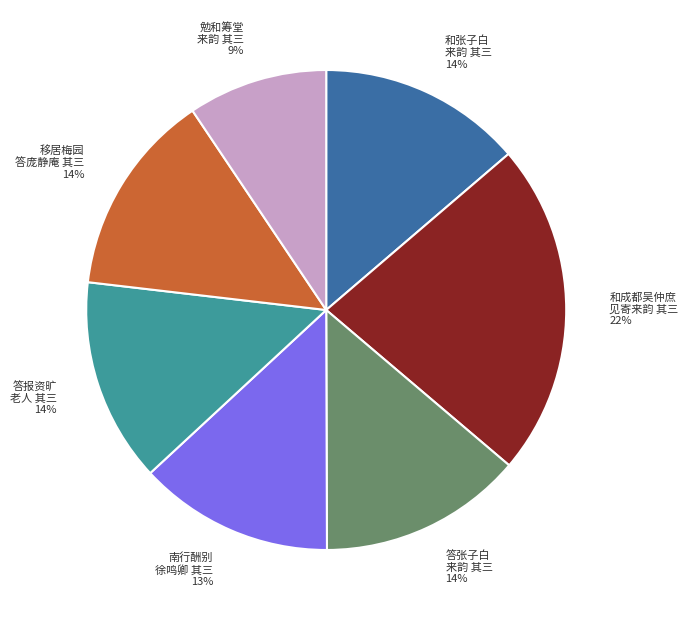

To the nearest percent, what is the difference between the largest and smallest slice percentages?

13%